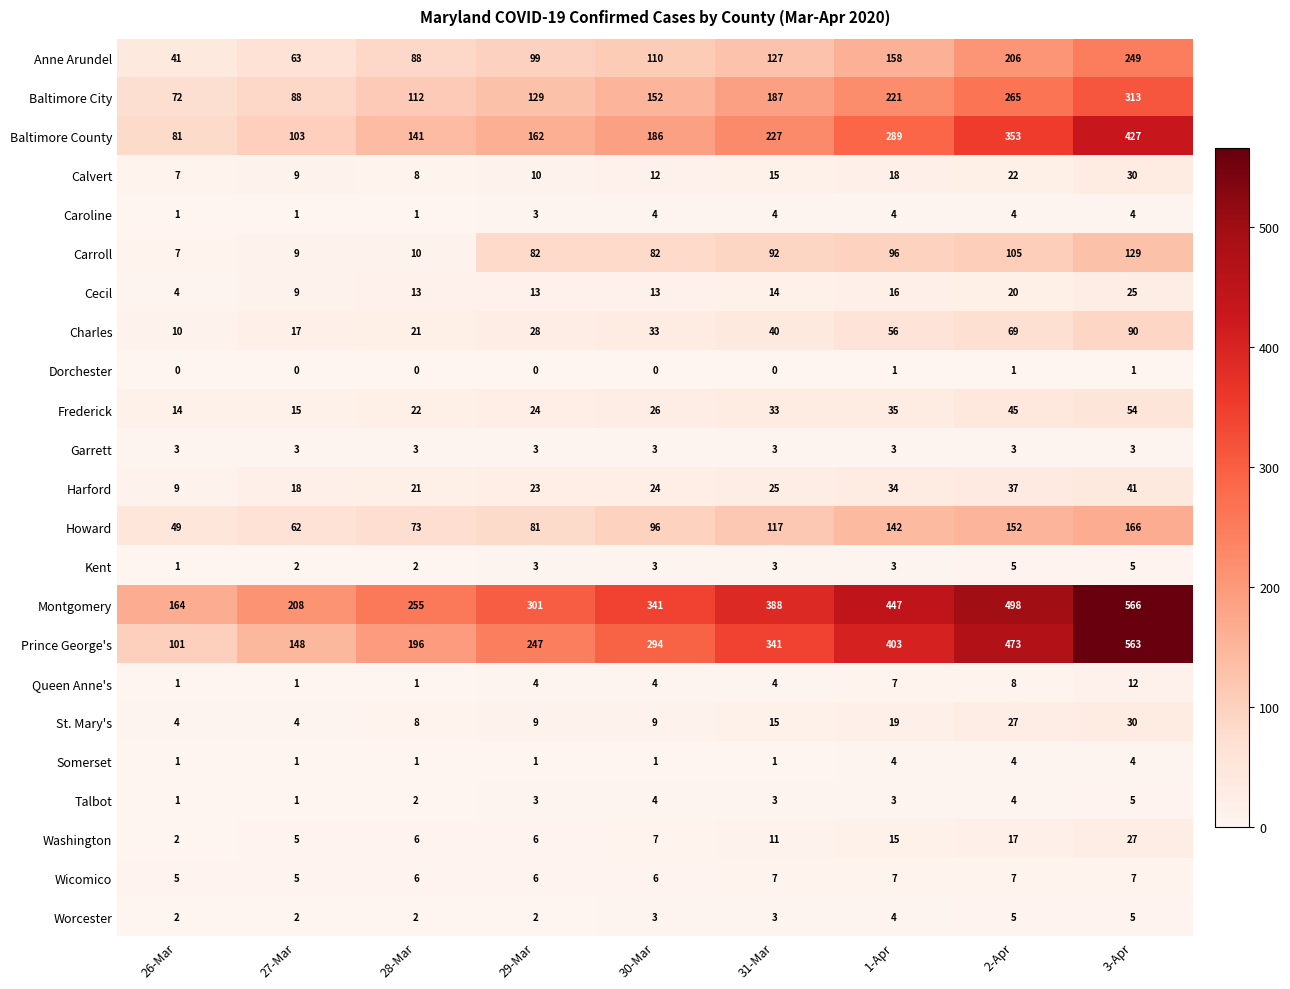

Which label corresponds to the largest value in the chart?

3-Apr